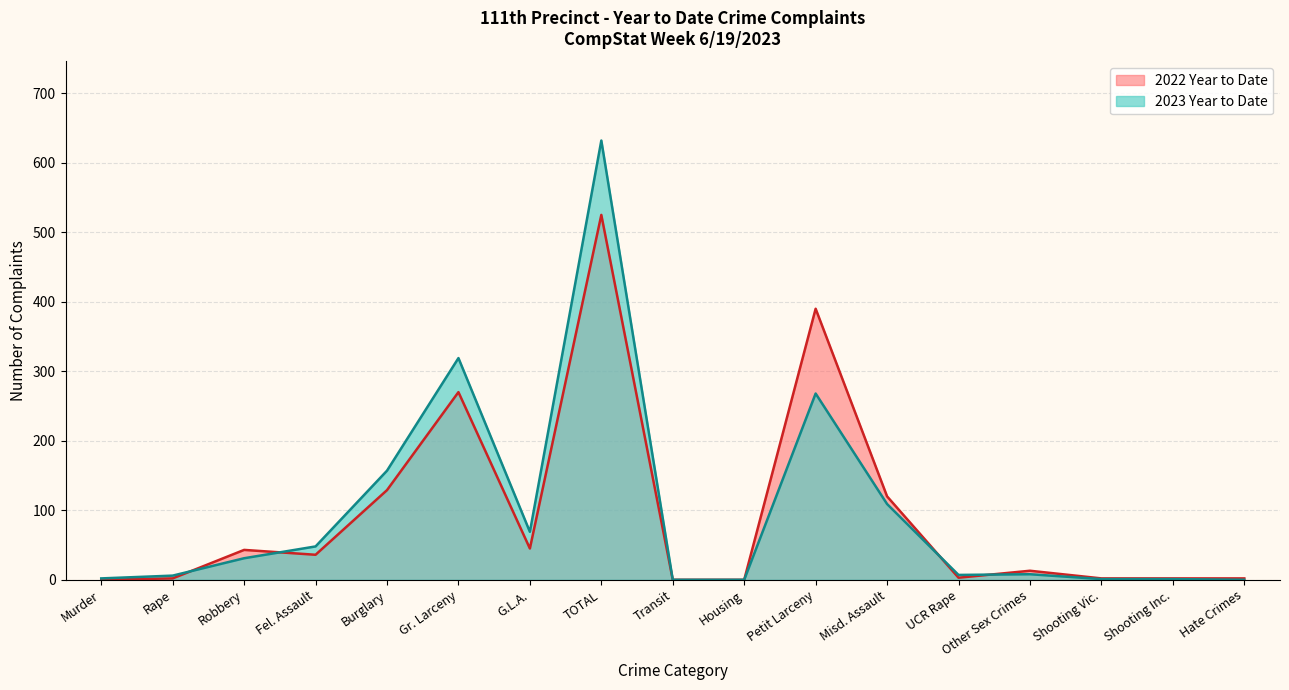

How many data points in 2023 Year to Date are above 8?

8